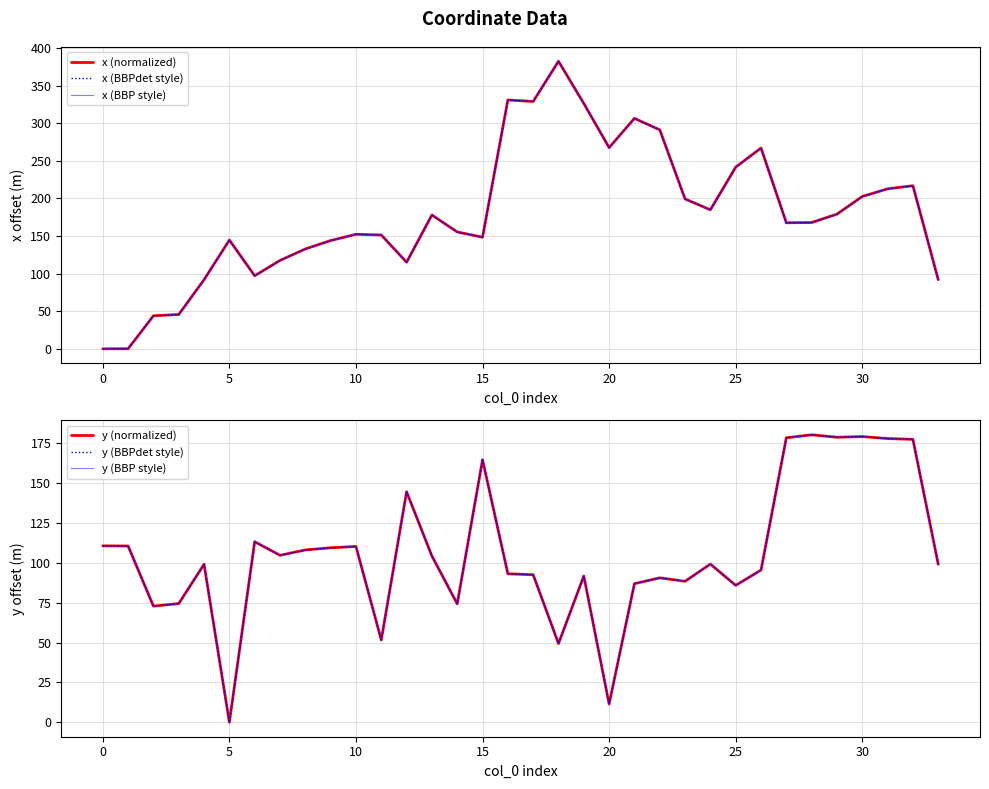

What is the difference between the maximum and minimum values in the x (BBPdet style) series?

382.5